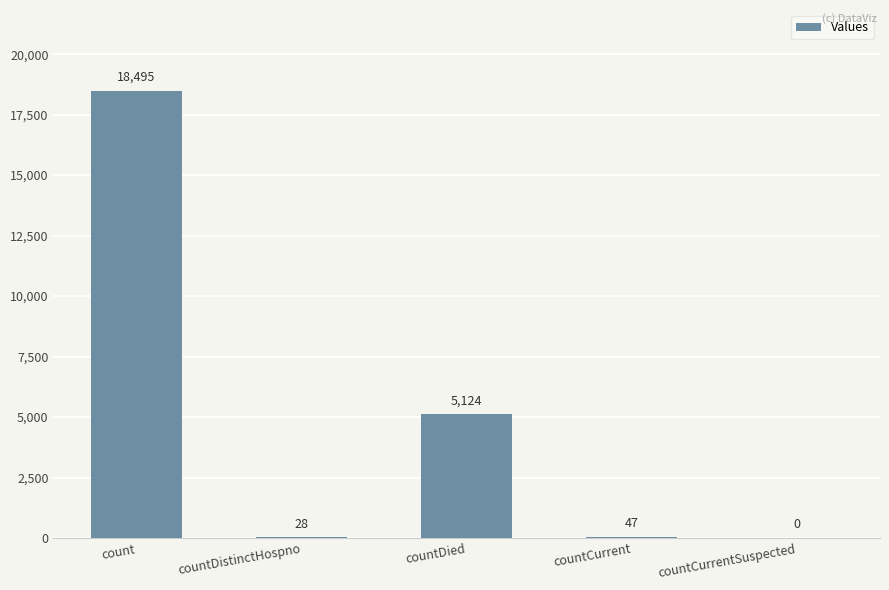

What is the difference between the values at countCurrentSuspected and countDistinctHospno?

28